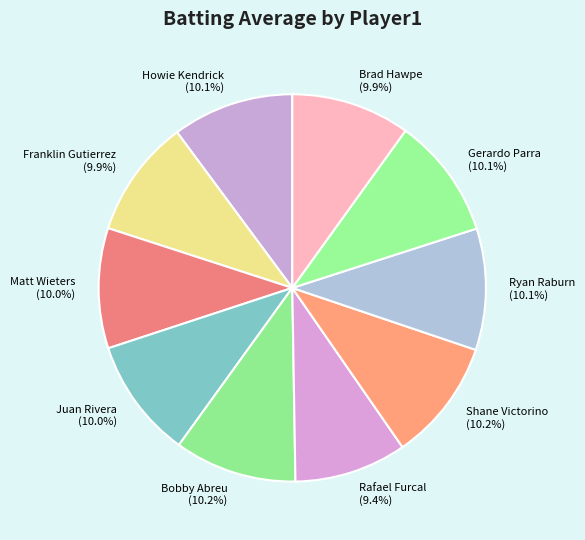

What percentage is NOT represented by Gerardo Parra (10.1%)?

89.9%